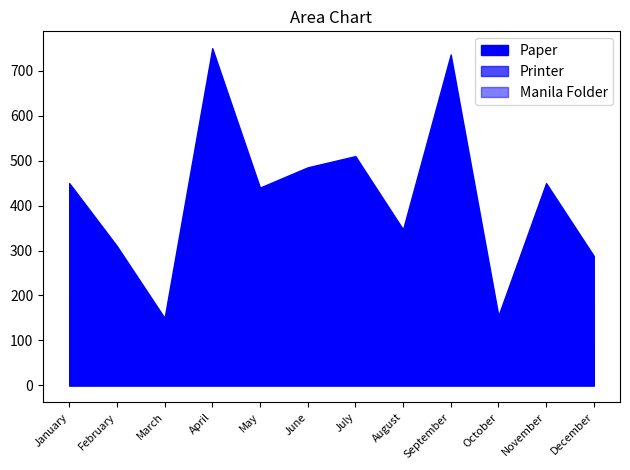

What is the difference between the second highest and minimum values in the Printer series?

51